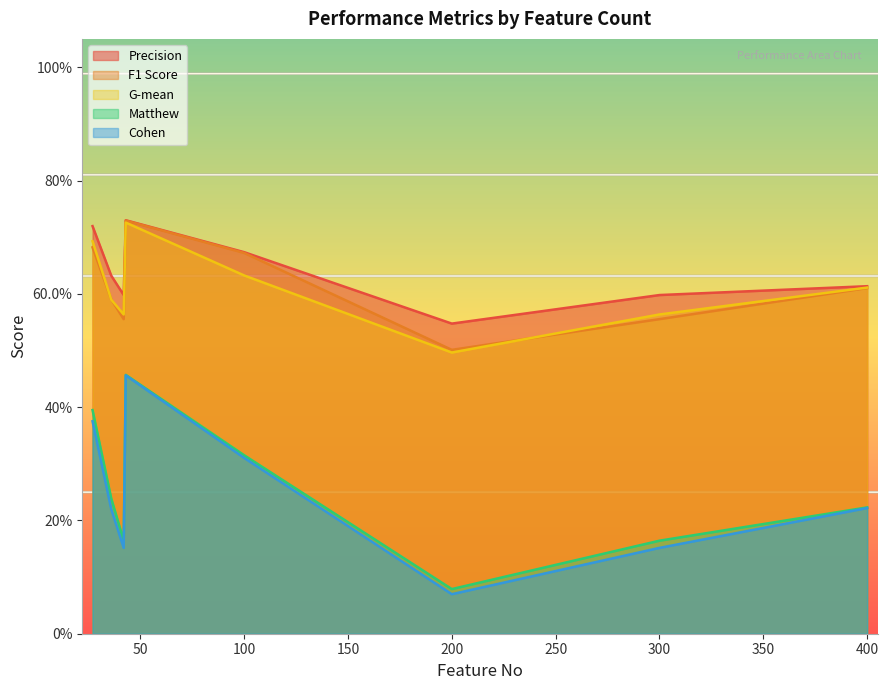

Does the chart display data point markers on the line(s)?

No